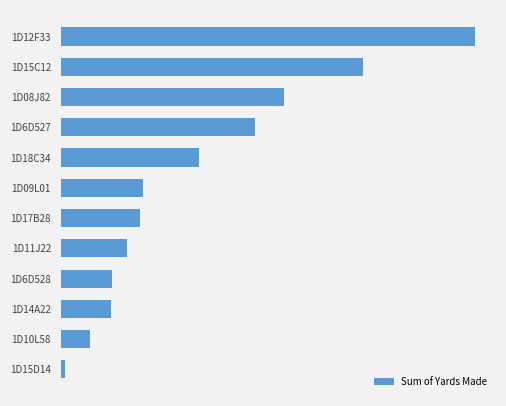

Does the chart contain any negative values?

No